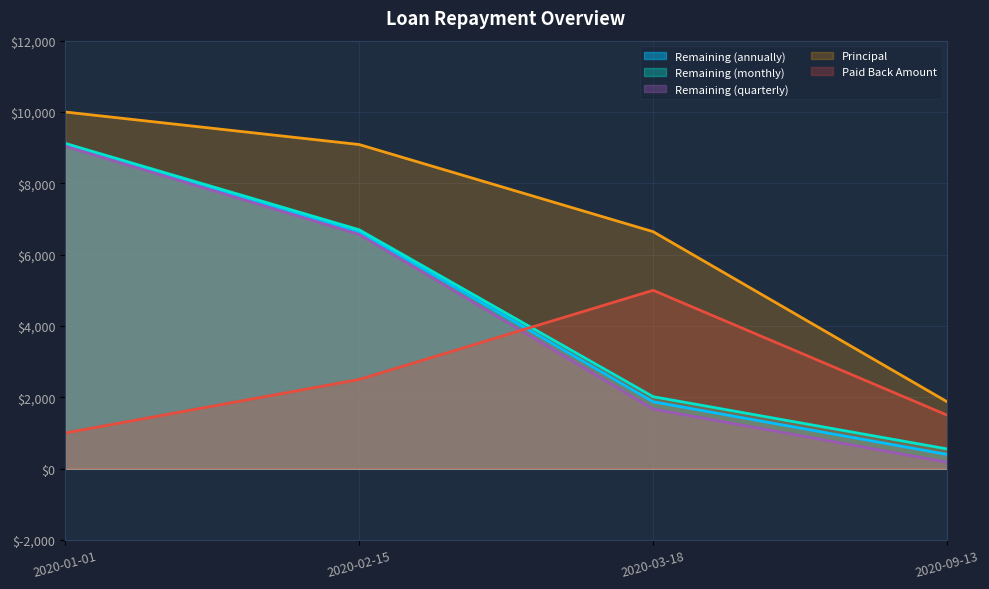

What is the total value across all series at 2020-03-18?

17207.1